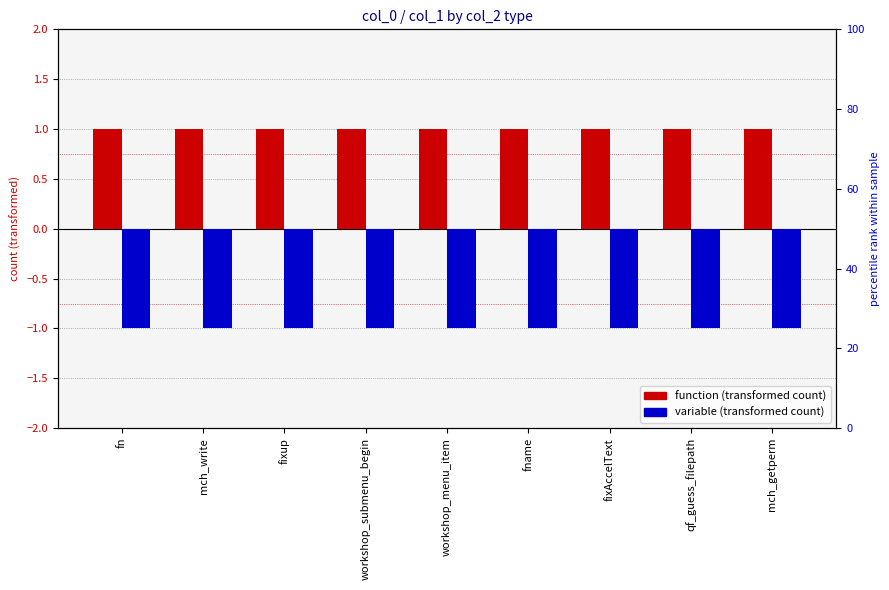

At which category is the sum across all series the highest?

fn